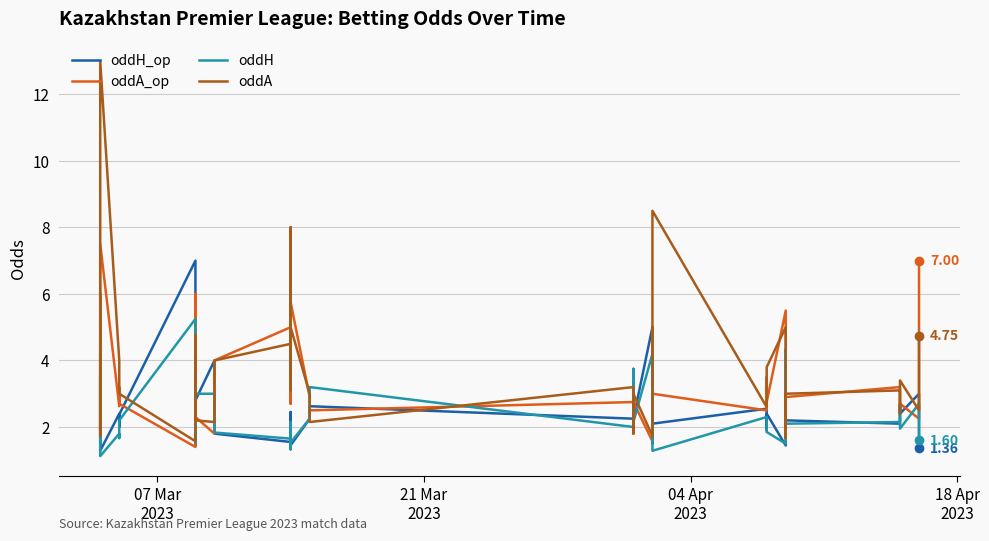

Which series has the largest total across all categories?

oddA